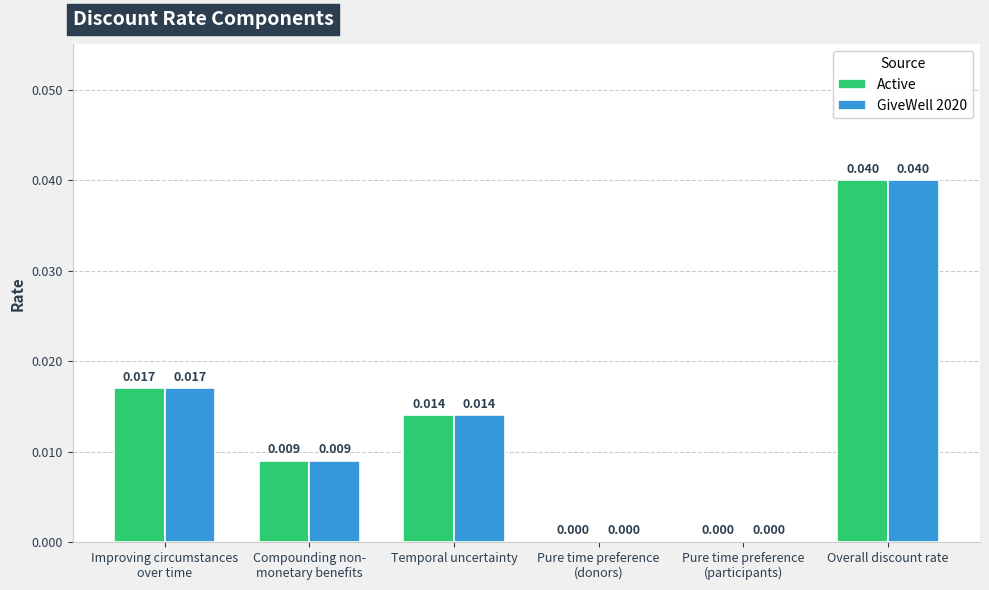

At which category is the sum across all series the highest?

Overall discount rate